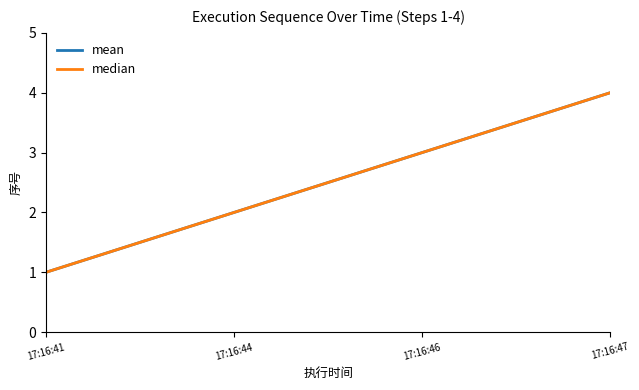

What is the difference between the maximum and minimum values in the mean series?

3